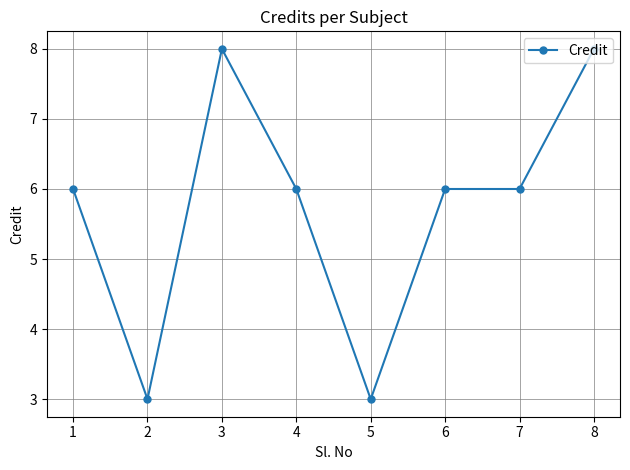

How many series are shown in this chart?

1